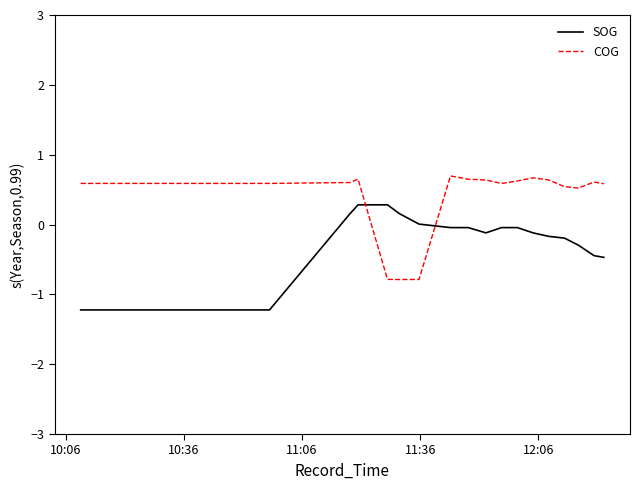

Does the chart have visible grid lines?

No